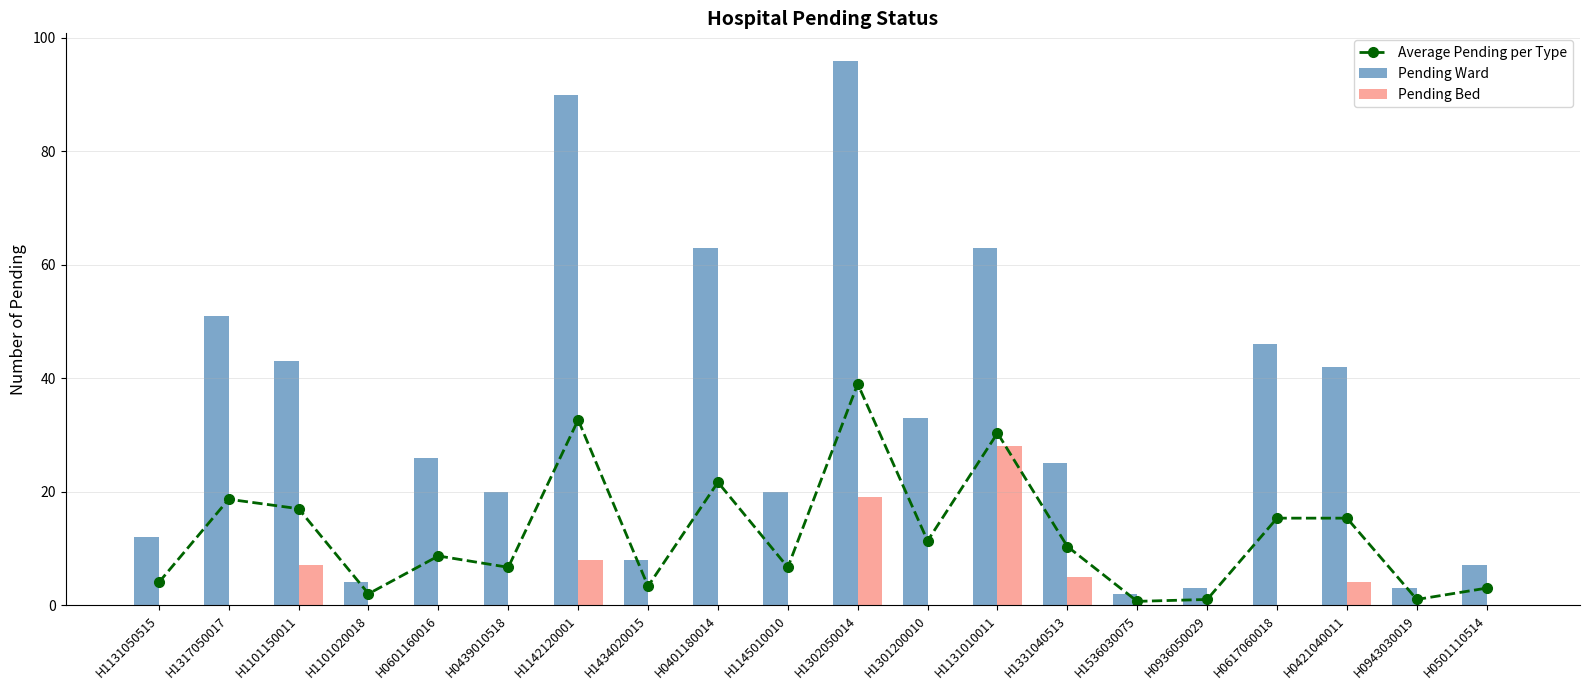

The Pending Ward series shows 62 at H1302050014. True or false?

False